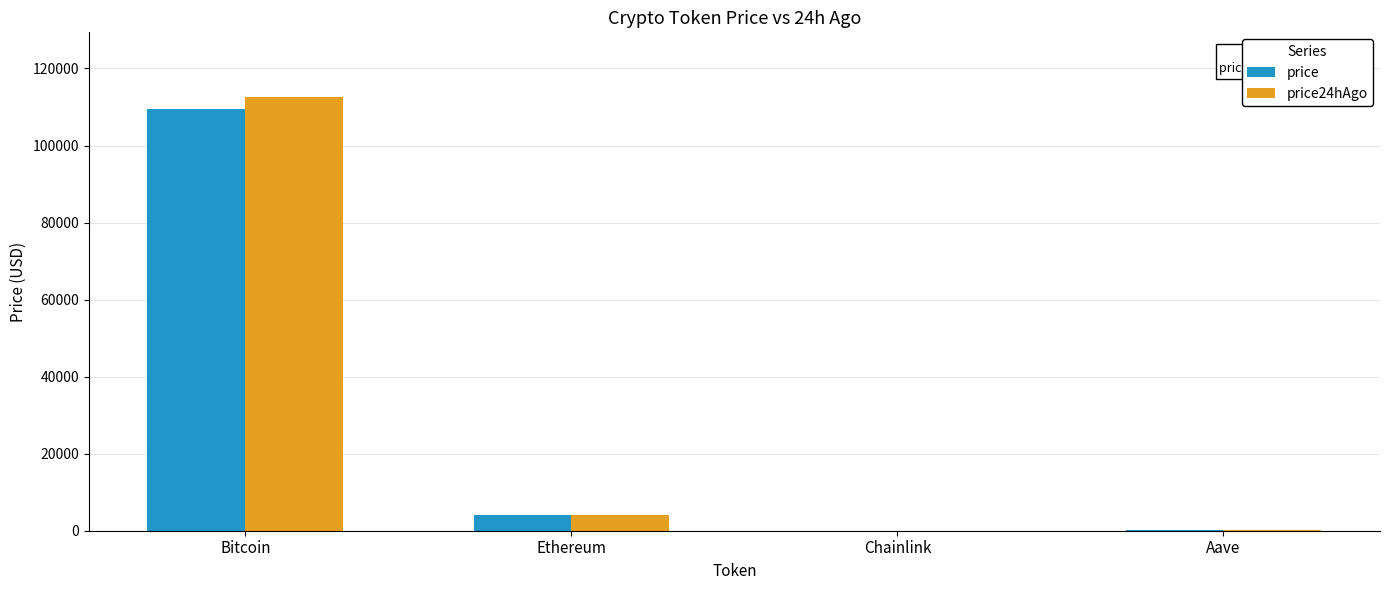

Where is price nearest to the value 54692?

Ethereum